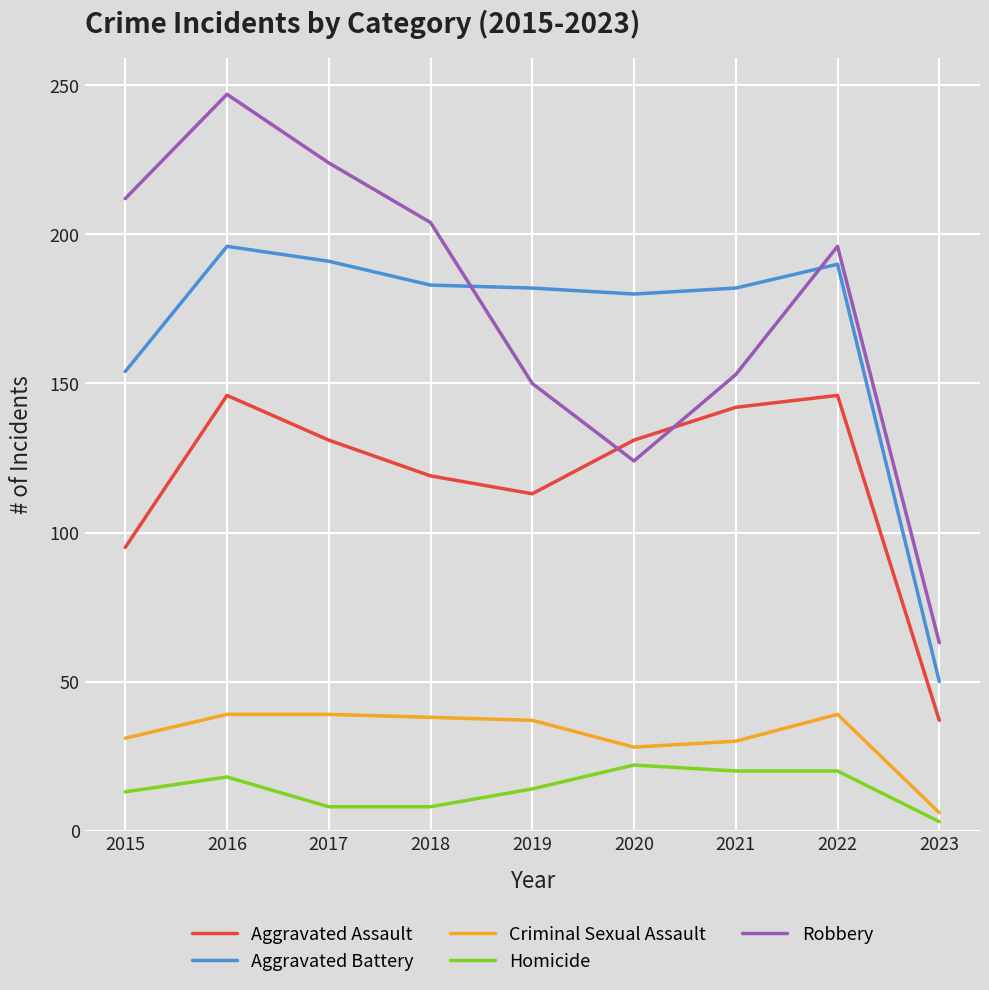

What value does the Aggravated Battery series have at 2021, to the nearest 5?

180